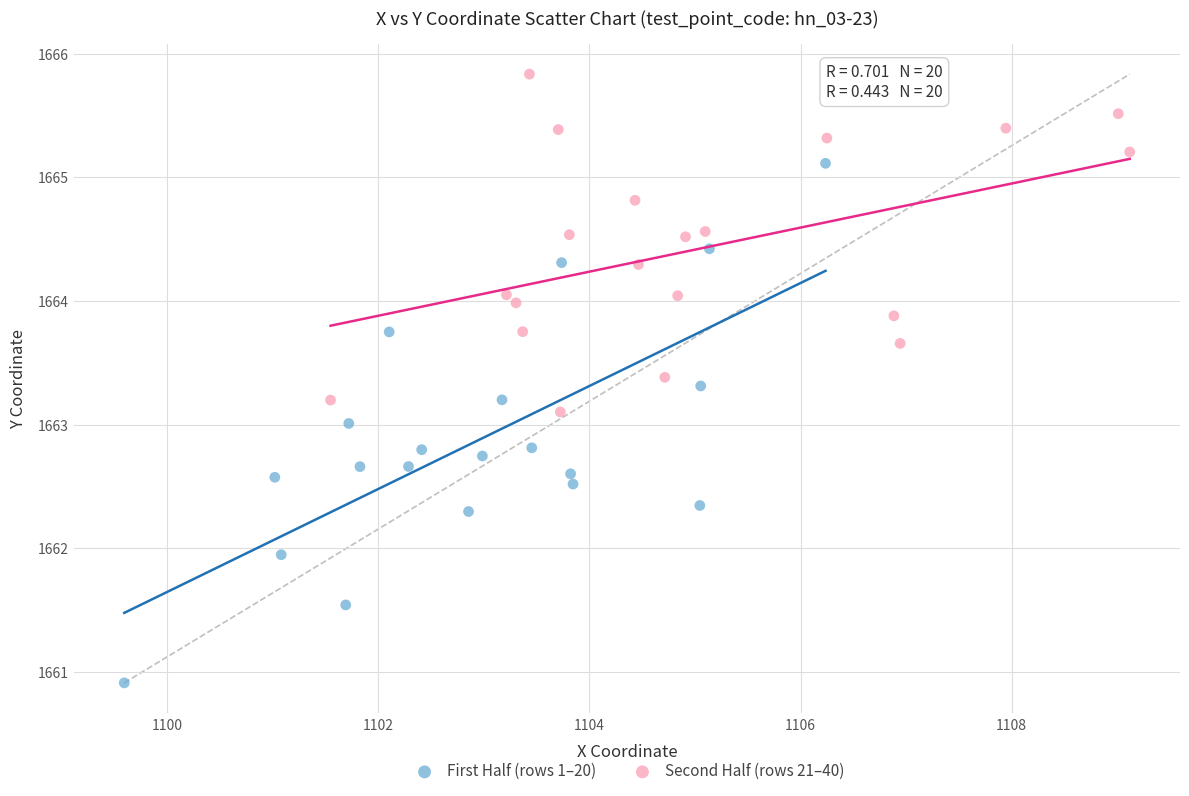

Which series reaches the maximum Y coordinate?

Second Half (rows 21–40)